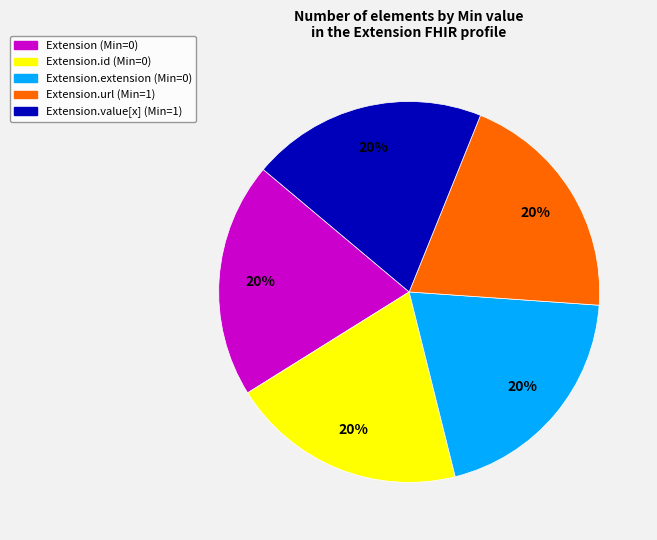

To the nearest percent, what is the average slice percentage?

20%